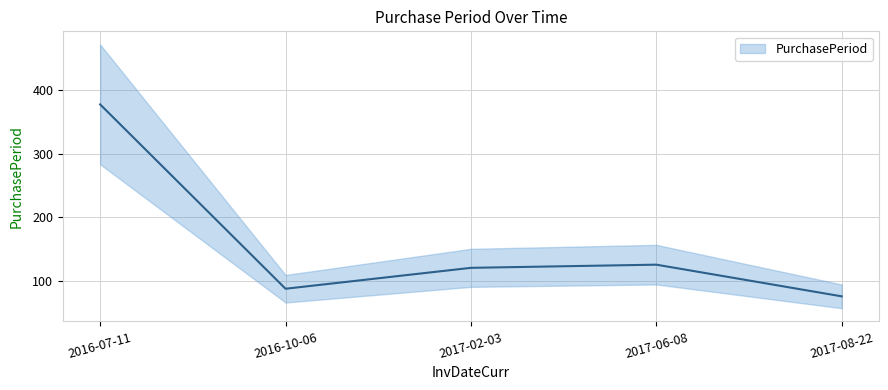

Reading right to left, transcribe all the data shown in this chart.

2017-08-22=75	2017-06-08=125	2017-02-03=120	2016-10-06=87	2016-07-11=378